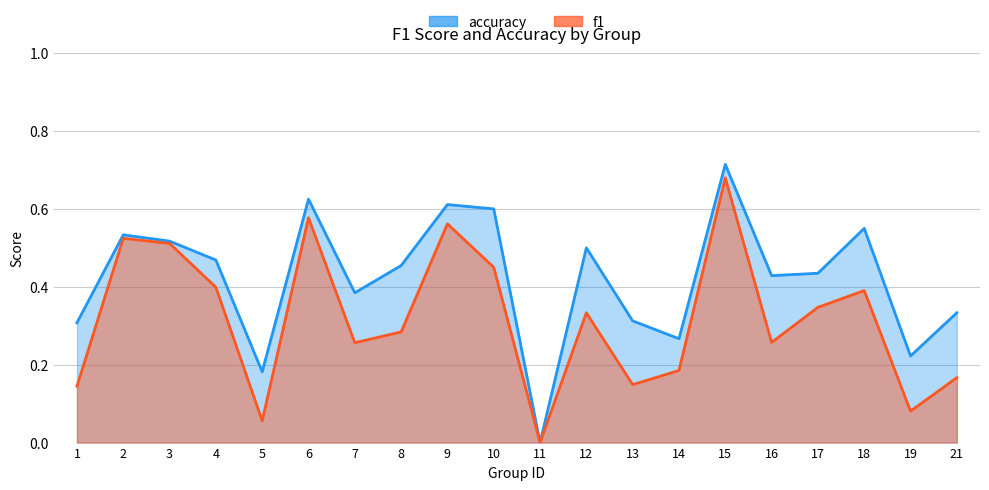

The accuracy series shows 0.3 at 14. True or false?

True